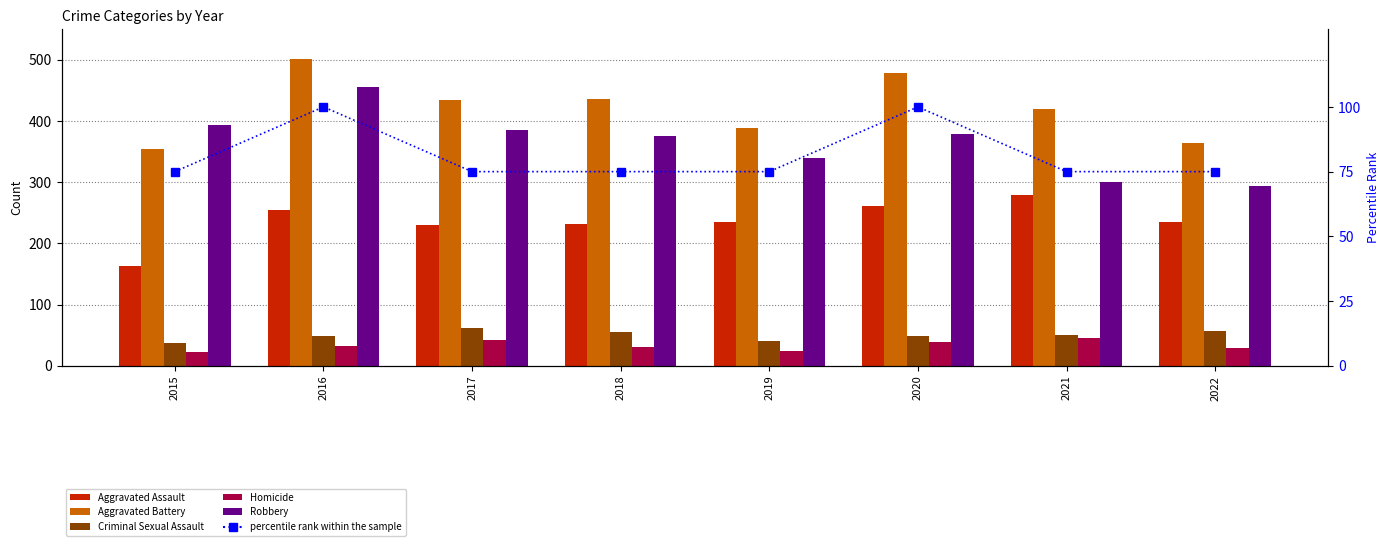

Is the value of Homicide at 2022 greater than the value of Aggravated Assault at 2022?

No